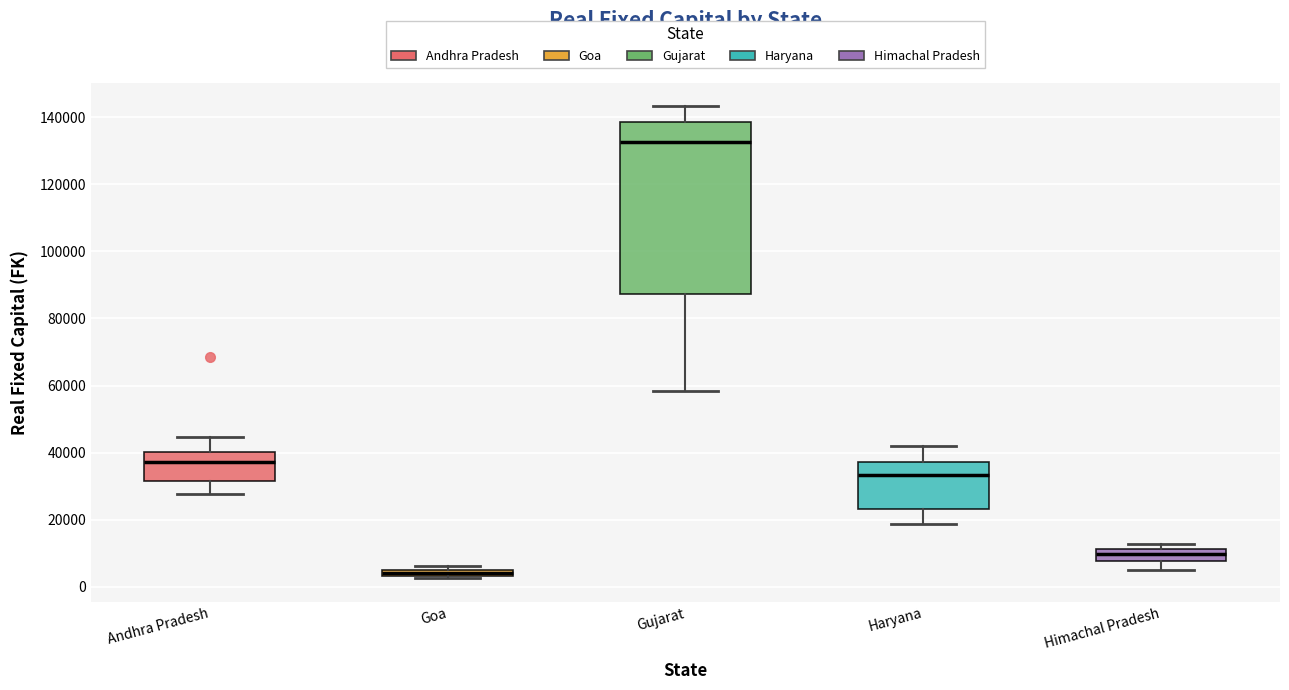

Which box's median line is the lowest?

Goa